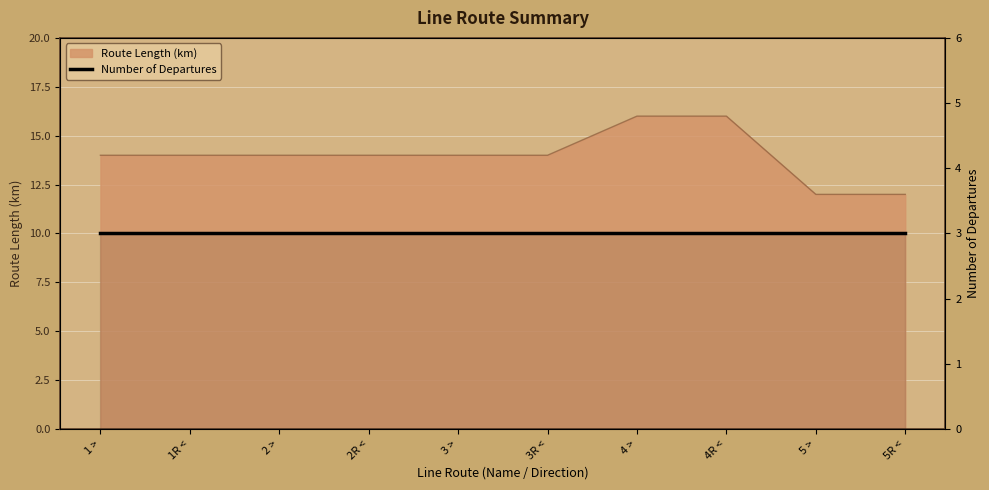

List the labels in order of value, smallest first.

5 >, 5R <, 1 >, 1R <, 2 >, 2R <, 3 >, 3R <, 4 >, 4R <